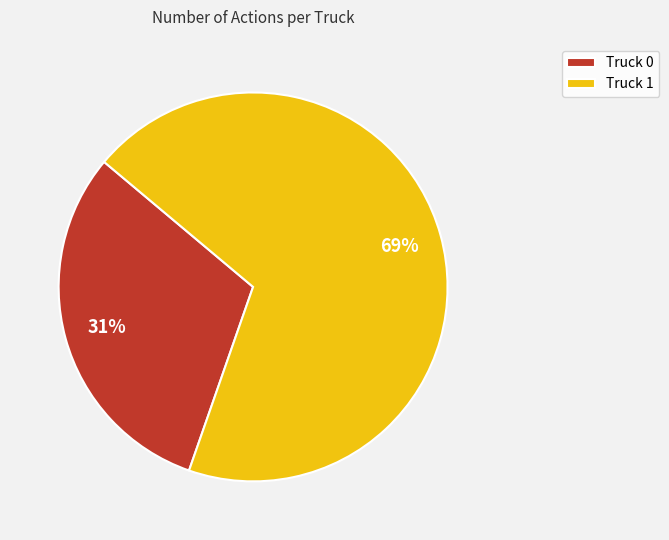

Is the sum of Truck 1 and Truck 0 greater than half?

Yes